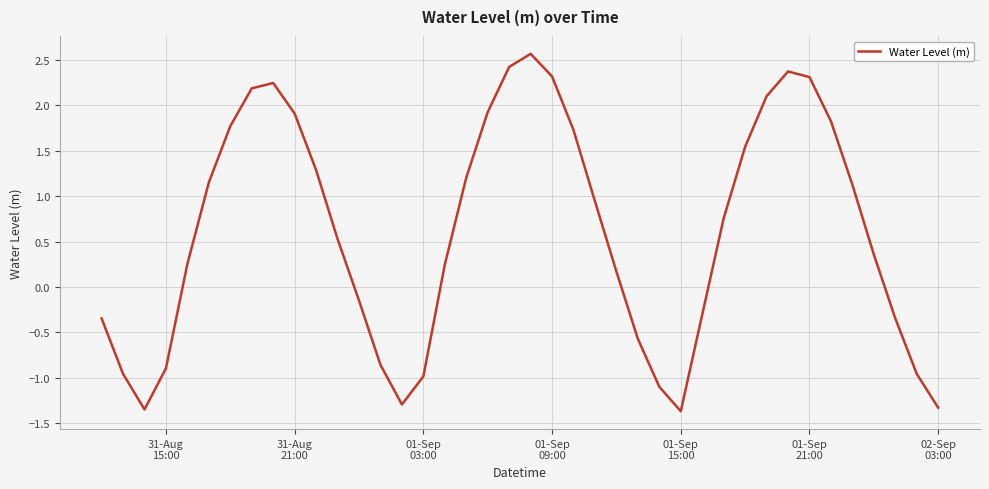

What is the difference between the maximum and minimum values?

3.9